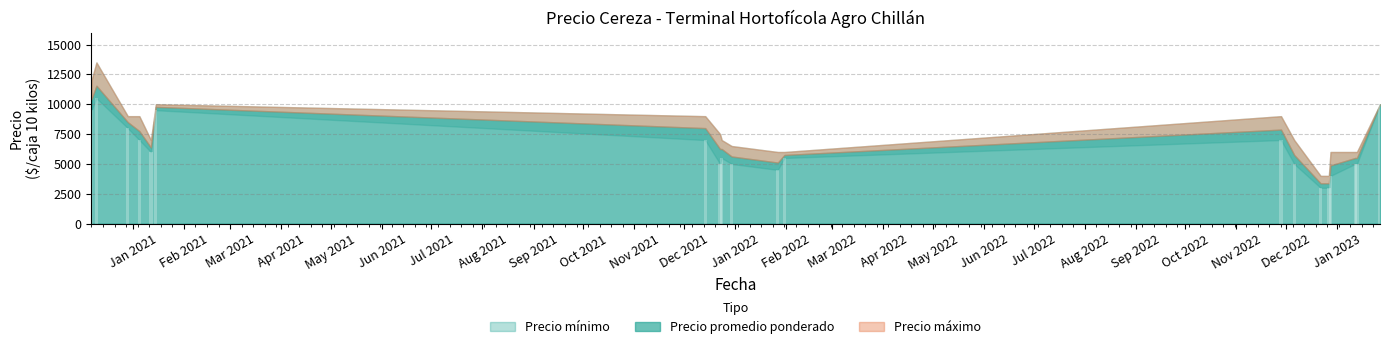

What is the smallest value displayed?

3000